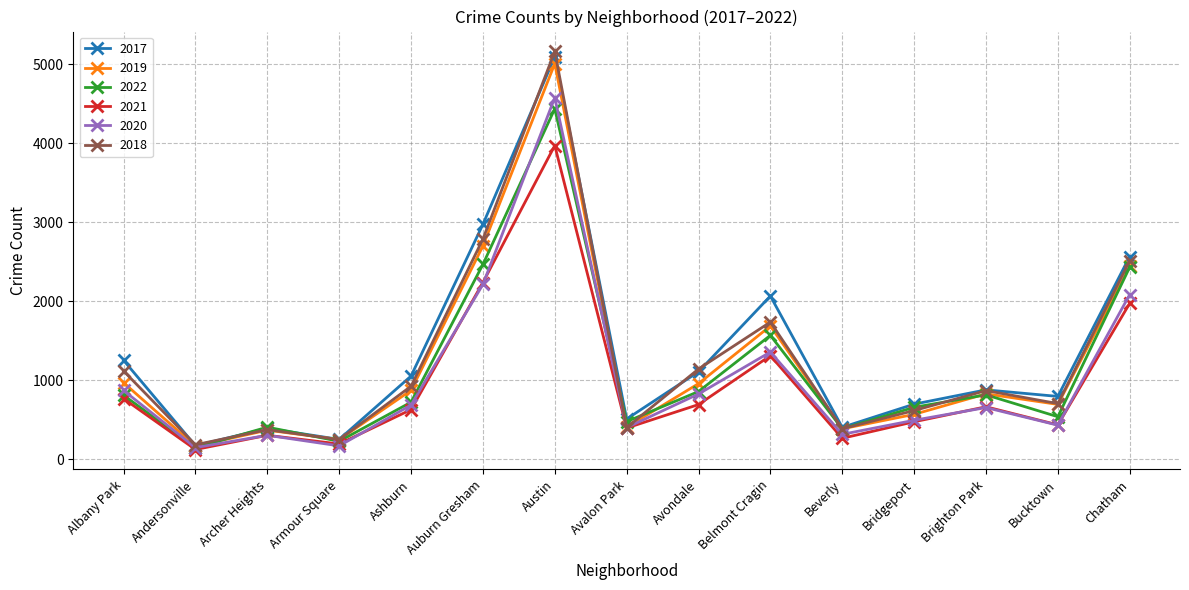

What is the difference between the 2019 values at Bucktown and Austin?

4314